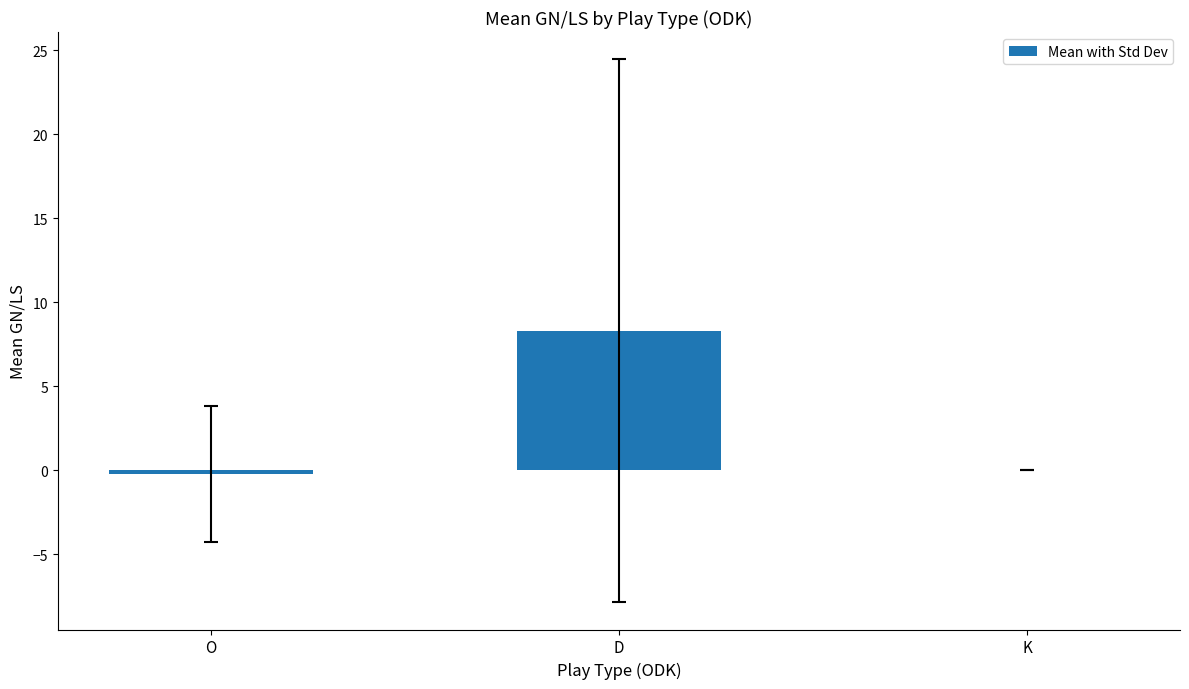

Reading right to left, list all the values displayed in this chart.

0.0	8.3	-0.2